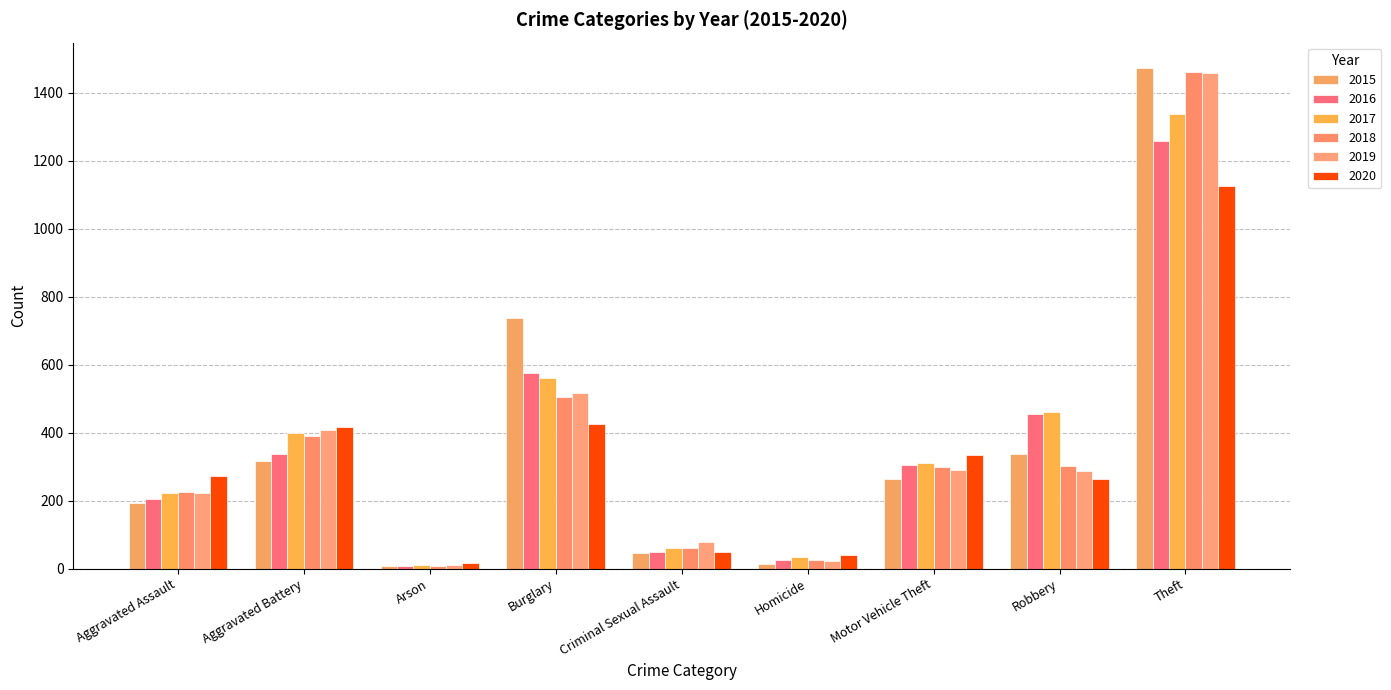

How many values in the 2017 series are below 312?

4